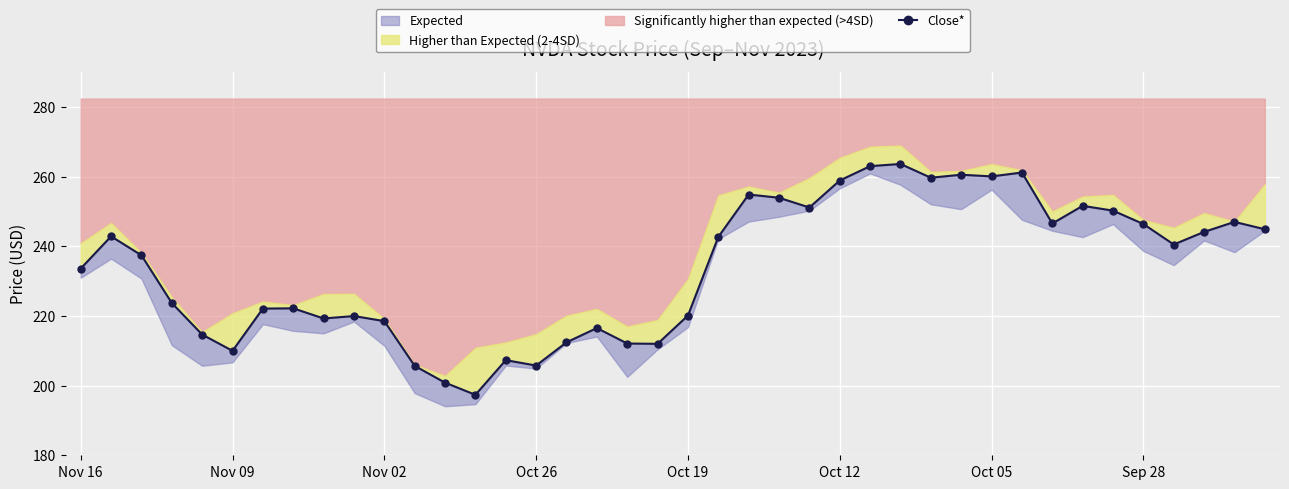

Is this an area chart (filled region under the line)?

No